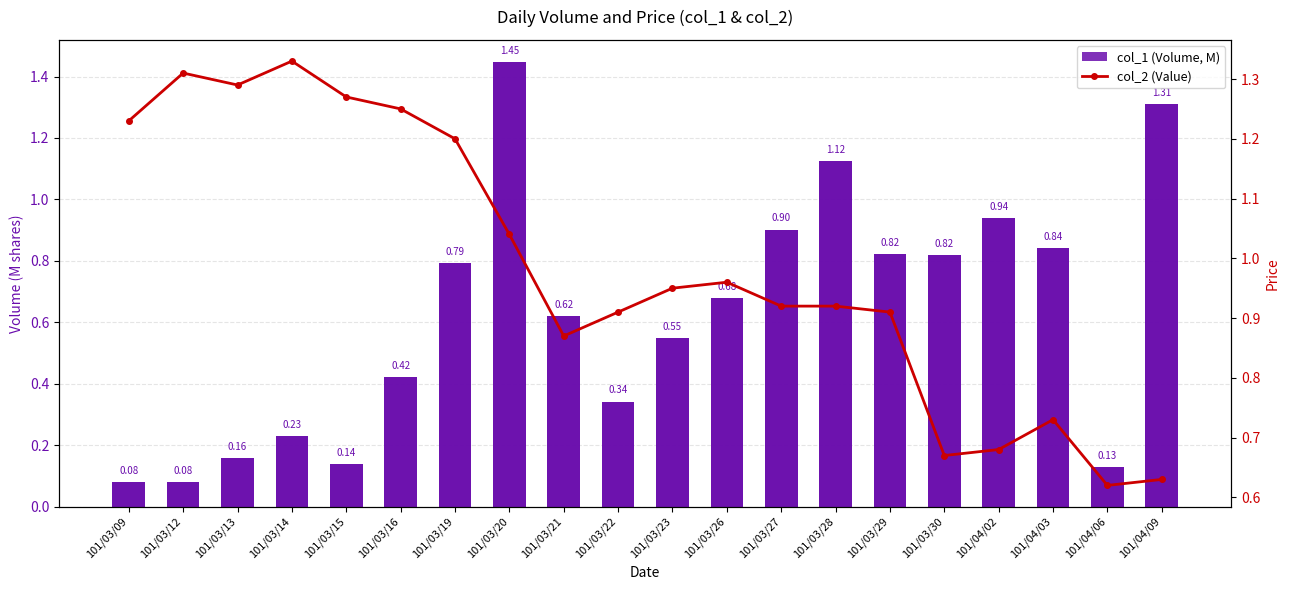

At which category does the chart reach its peak across all series?

101/03/20